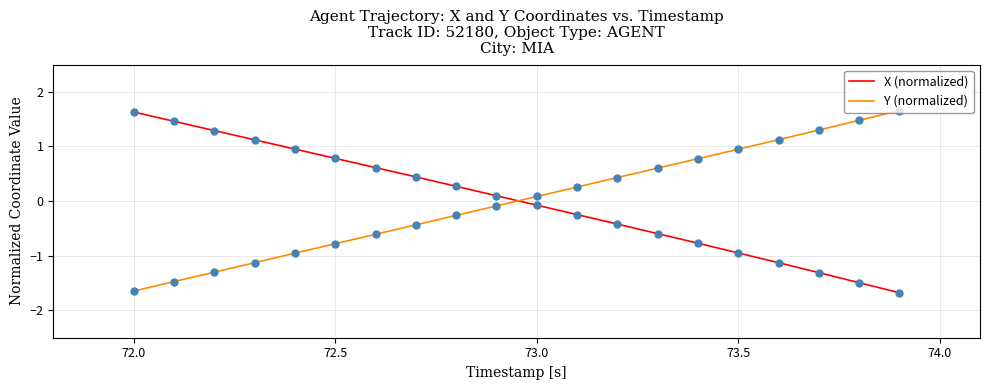

What is the difference between the maximum and minimum values in the X (normalized) series?

3.3